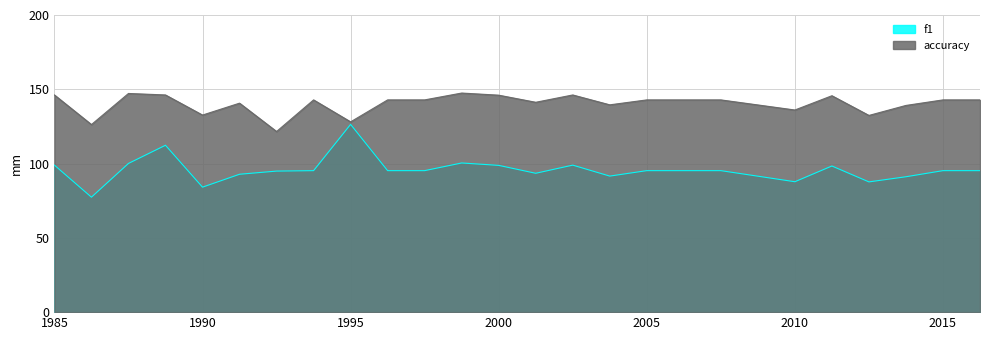

What are all the series names shown in the legend?

f1, accuracy